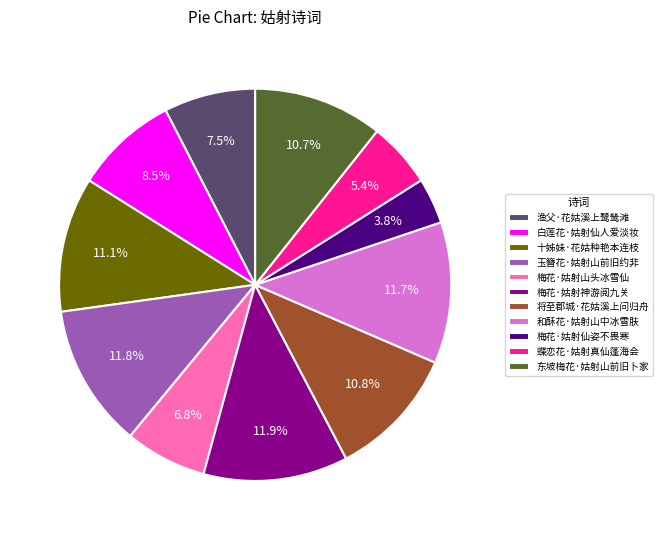

To the nearest percent, what percentage of the pie is 玉簪花·姑射山前旧约非?

12%